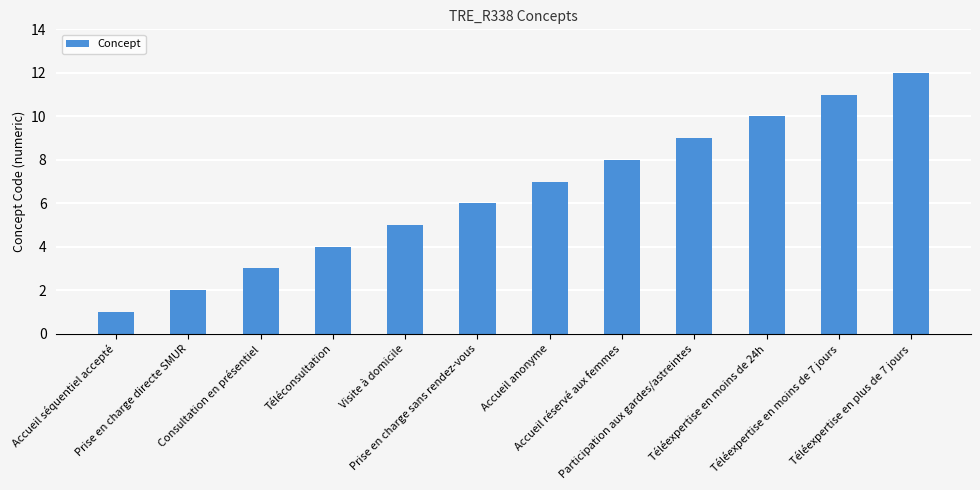

How many data points are less than 7?

6